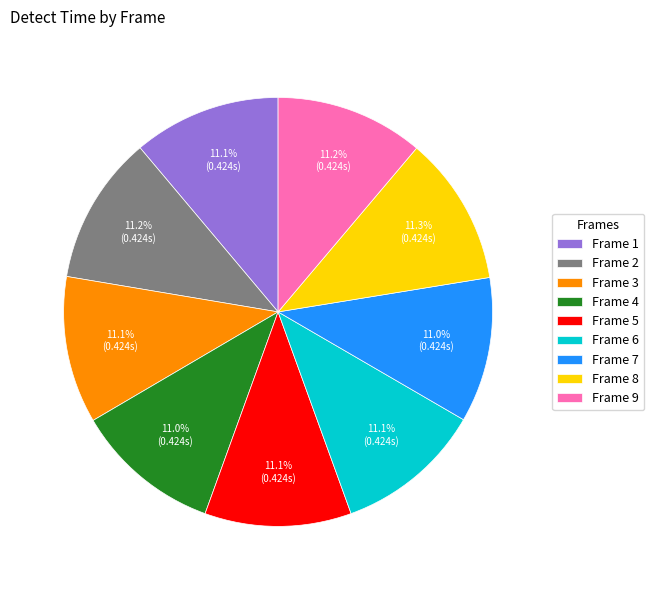

To the nearest percent, what is the average slice percentage?

11%